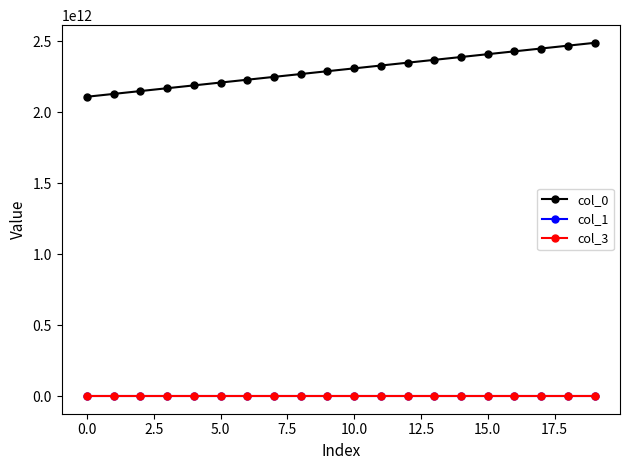

True or false: col_0 and col_3 intersect in this chart.

False